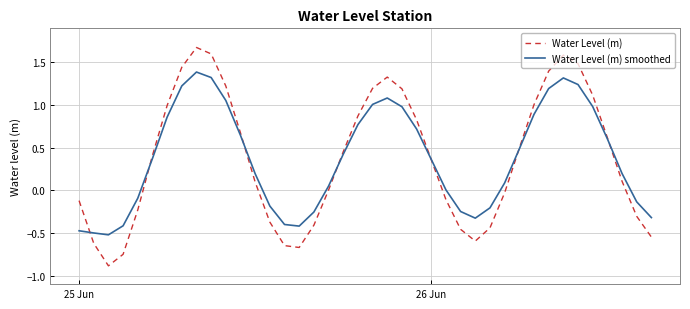

Which series has the largest range (max minus min)?

Water Level (m)